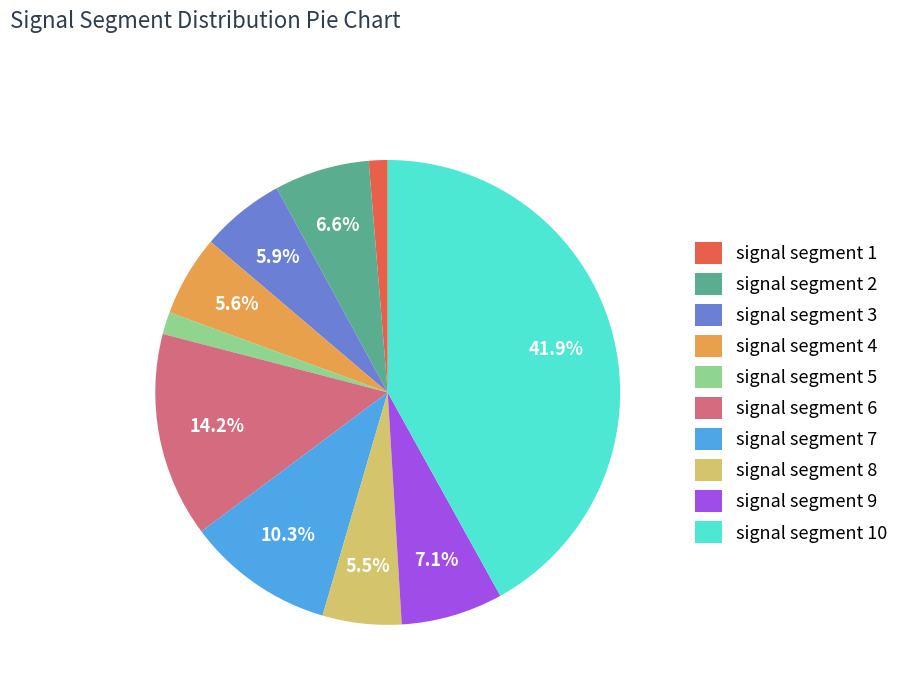

Does signal segment 8 represent more than half of the total?

No